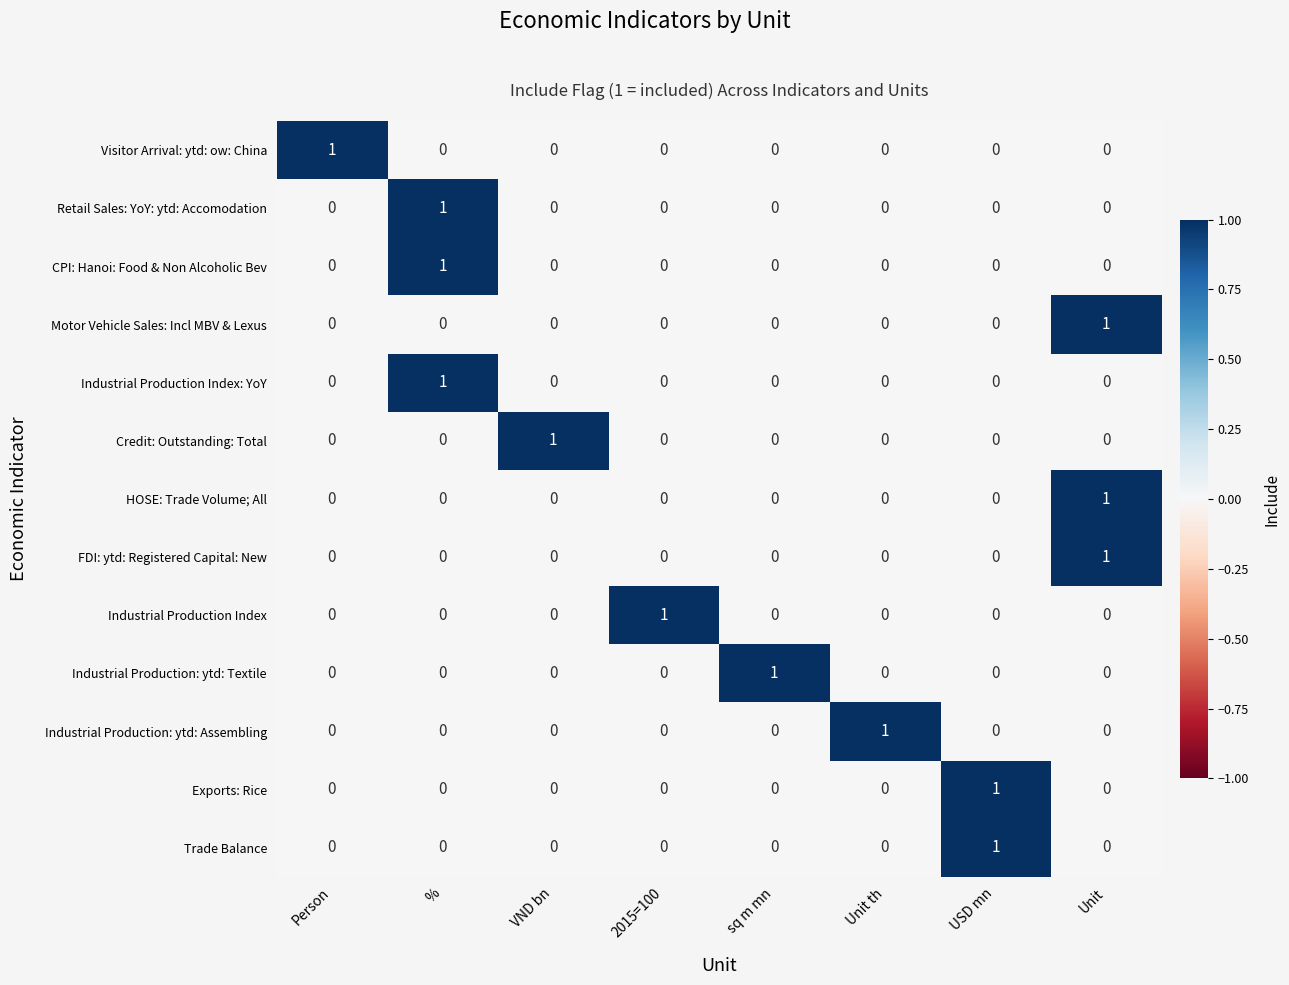

Count the Motor Vehicle Sales: Incl MBV & Lexus values in the range 0 to 1.

8